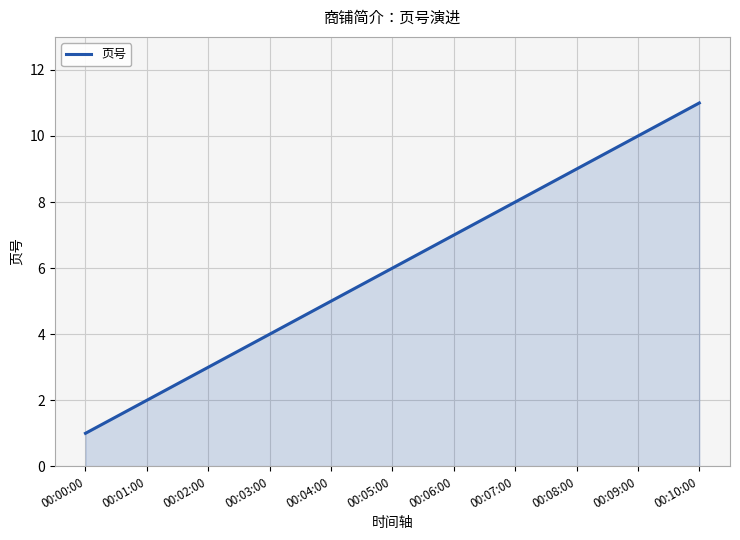

What is the change in value from 00:04:00 to 00:05:00?

+1